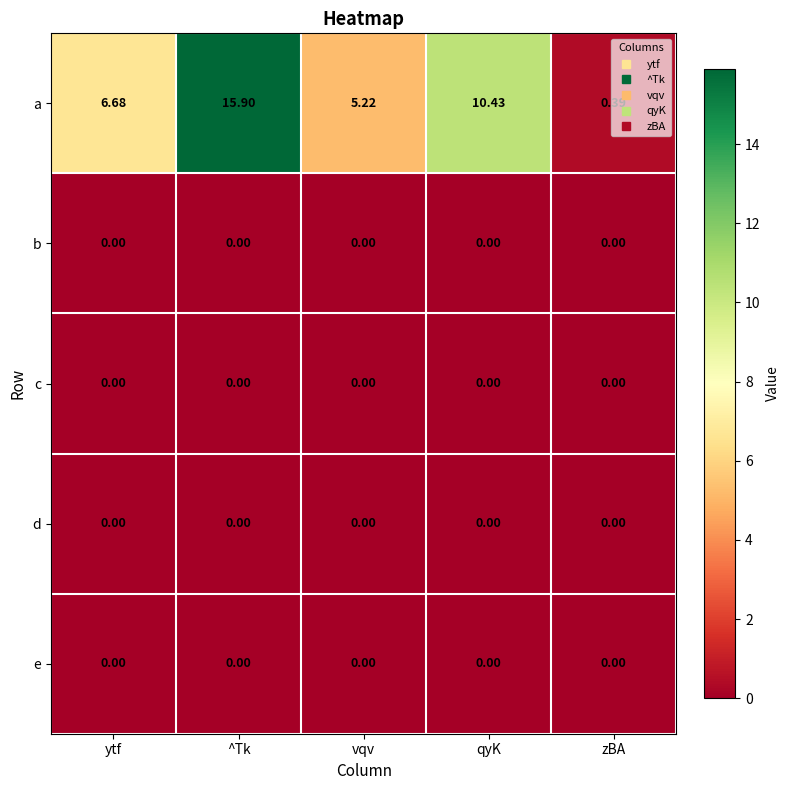

At how many categories does at least one series exceed 4?

4